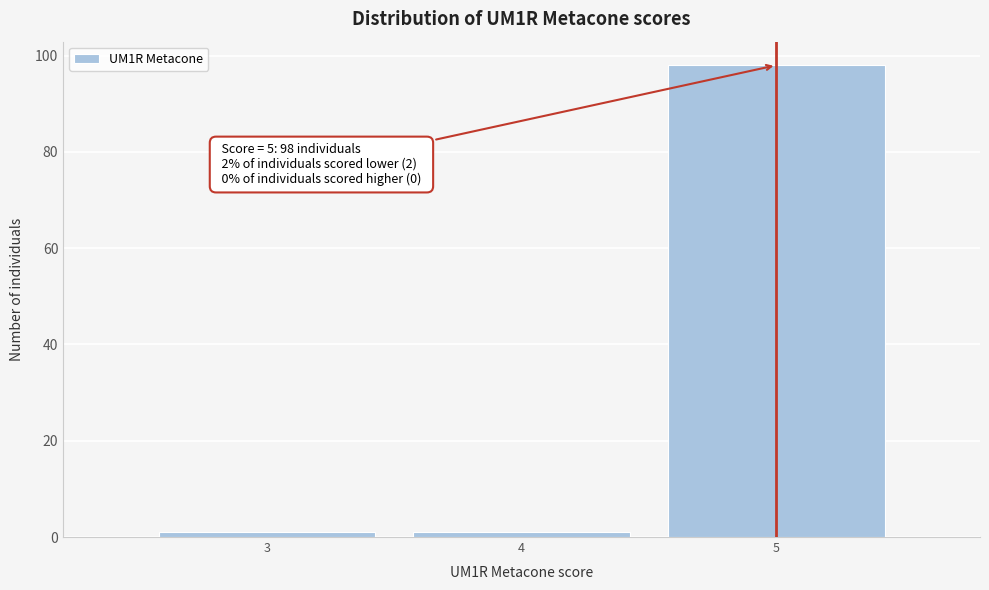

Over which range of the x-axis is the bar tallest?

4.5 to 5.5